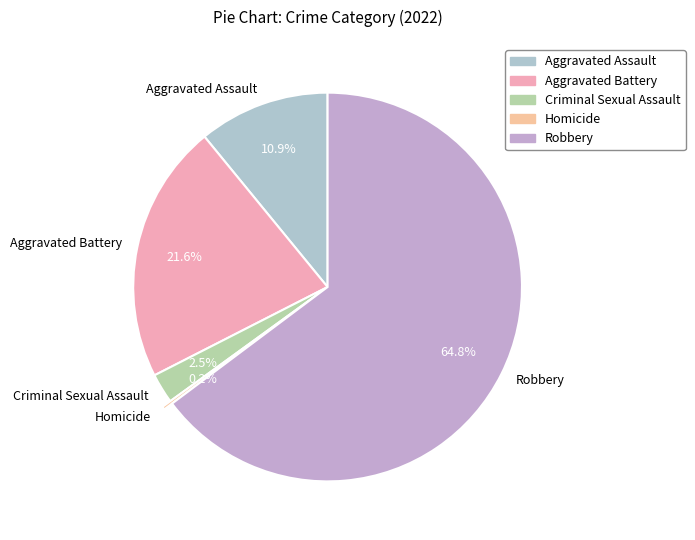

Which has a higher value, Aggravated Battery or Robbery?

Robbery